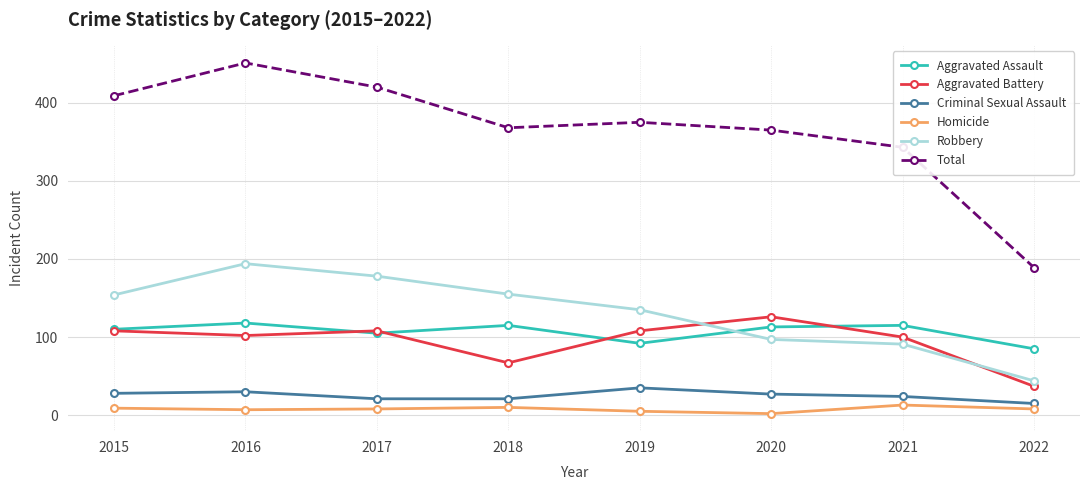

What is the value of the Robbery point at the 7th from the left?

91